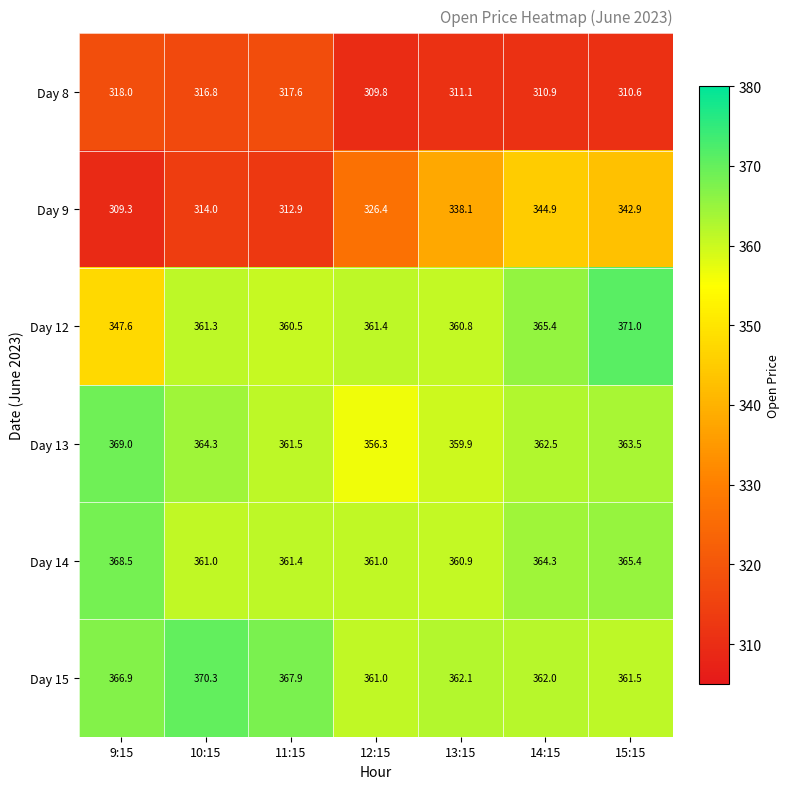

How many categories are shown in the chart?

7